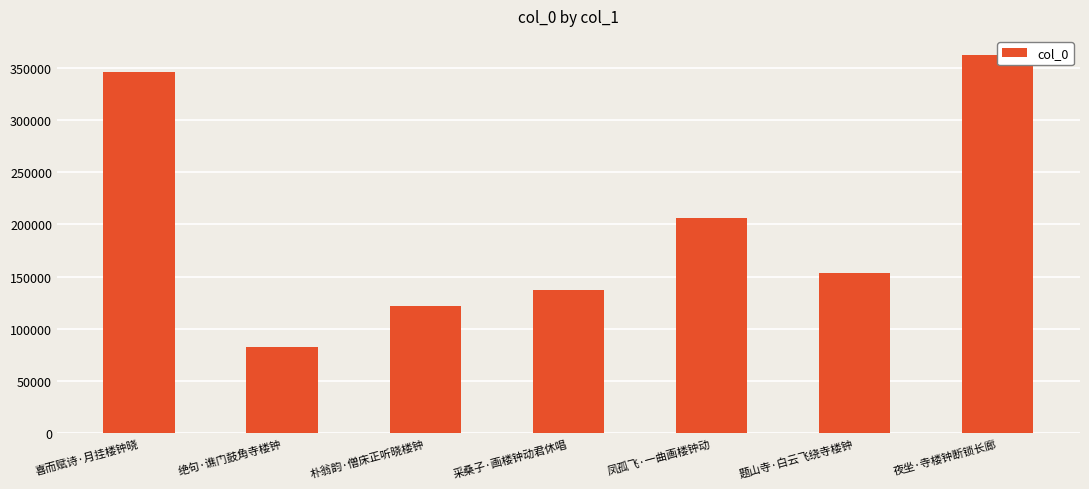

List the labels in order of value, largest first.

夜坐·寺楼钟断锁长廊, 喜而赋诗·月挂楼钟晓, 凤孤飞·一曲画楼钟动, 题山寺·白云飞绕寺楼钟, 采桑子·画楼钟动君休唱, 朴翁韵·僧床正听晓楼钟, 绝句·谯门鼓角寺楼钟